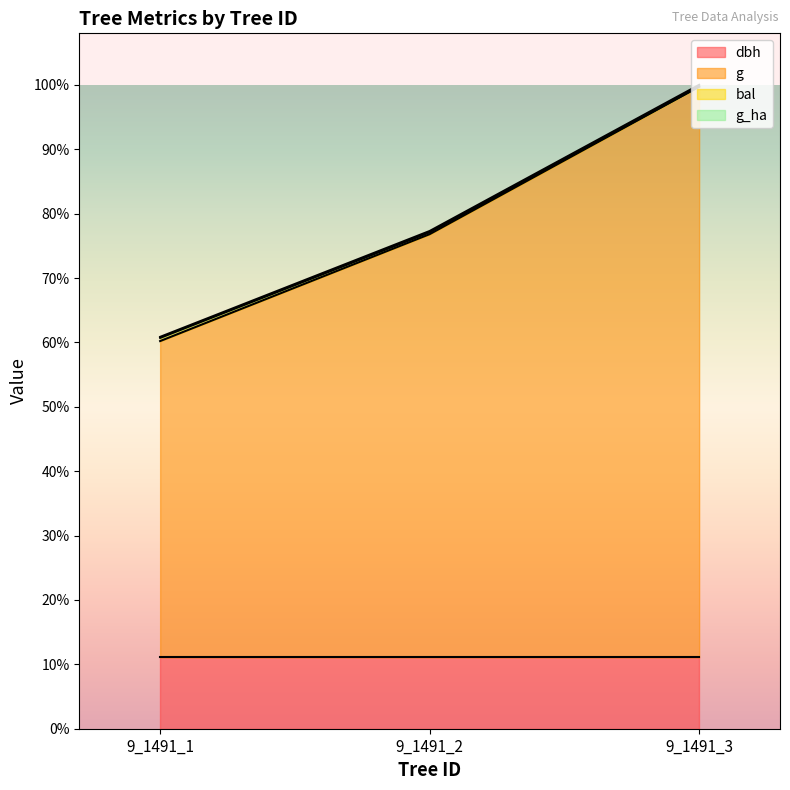

How many values in the g series exceed 86?

2